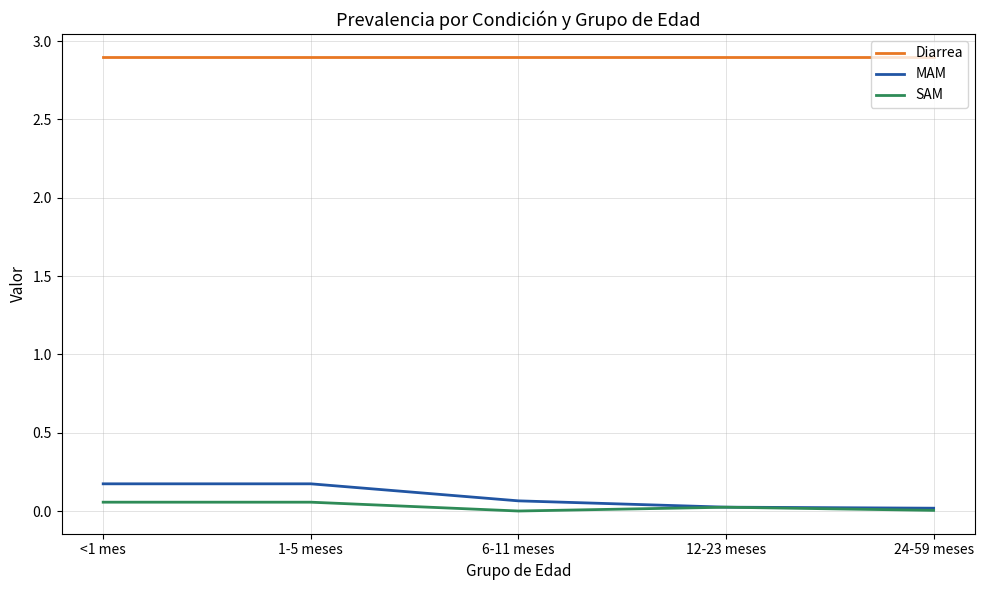

At how many categories does at least one series exceed 0?

5